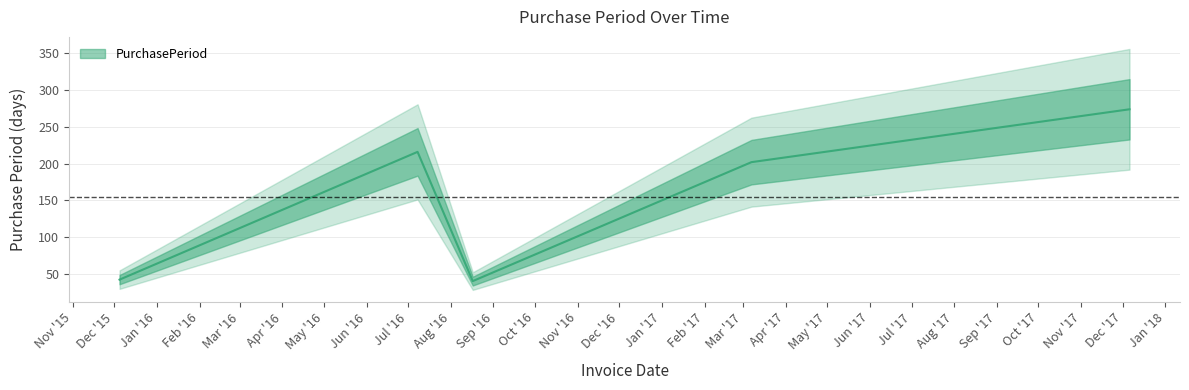

The value at 2015-12-05 is 61. True or false?

False